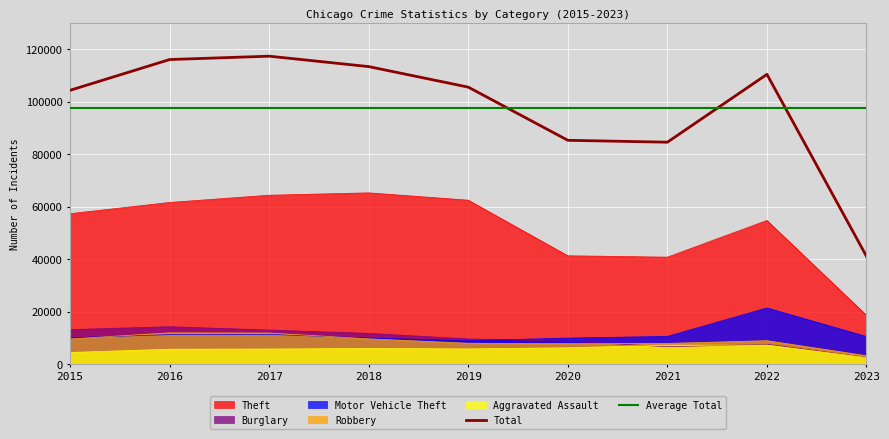

What is the total value across all series at 2018?

210950